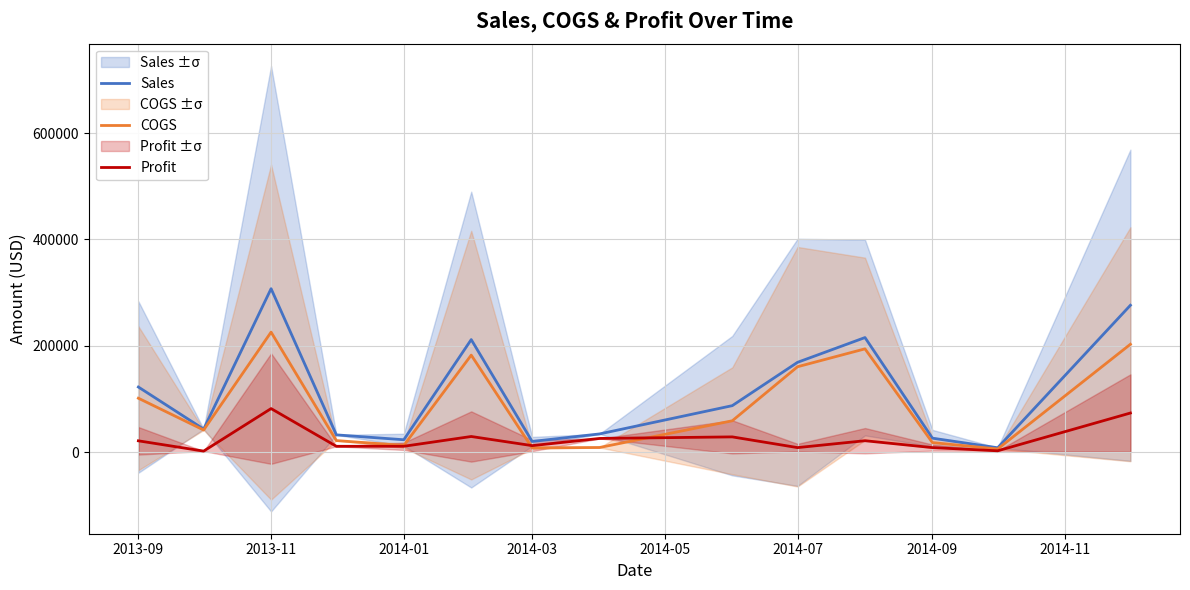

Does the chart display data point markers on the line(s)?

No